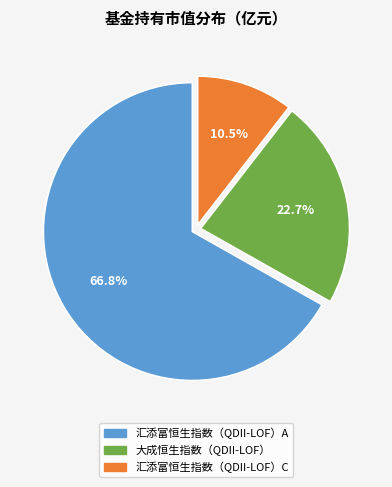

Which category accounts for the majority?

汇添富恒生指数（QDII-LOF）A